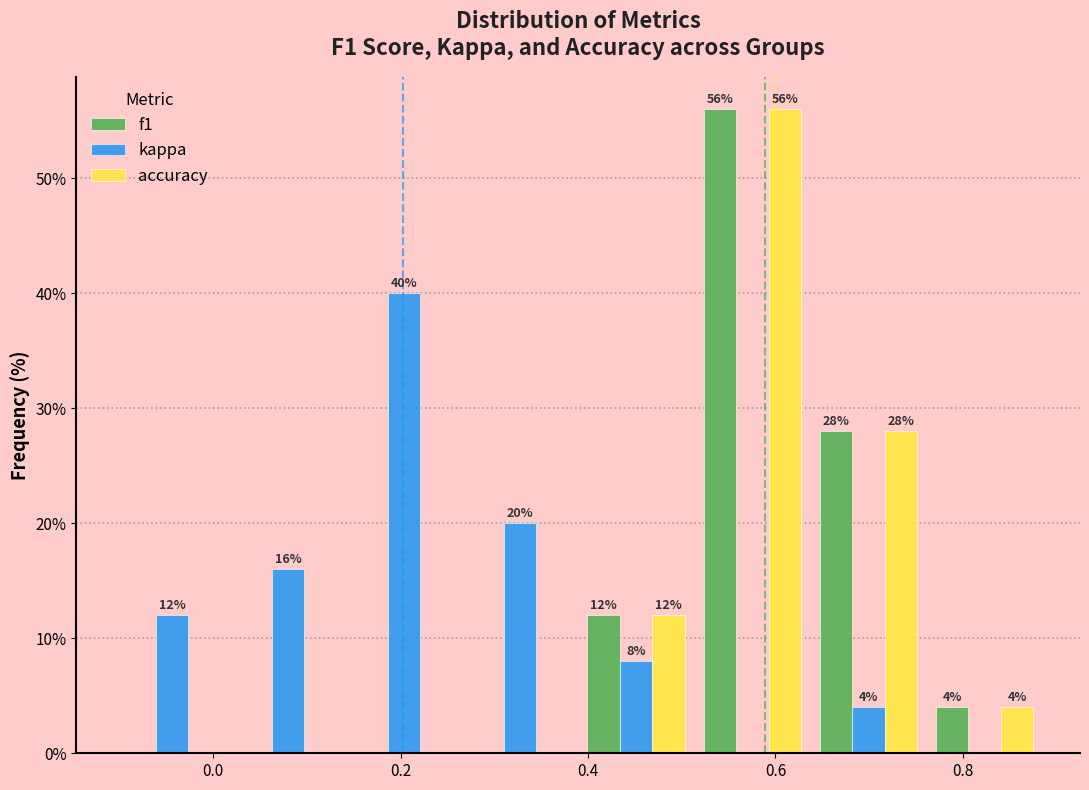

In the kappa series, which range on the x-axis has the tallest bar?

0.14 to 0.26